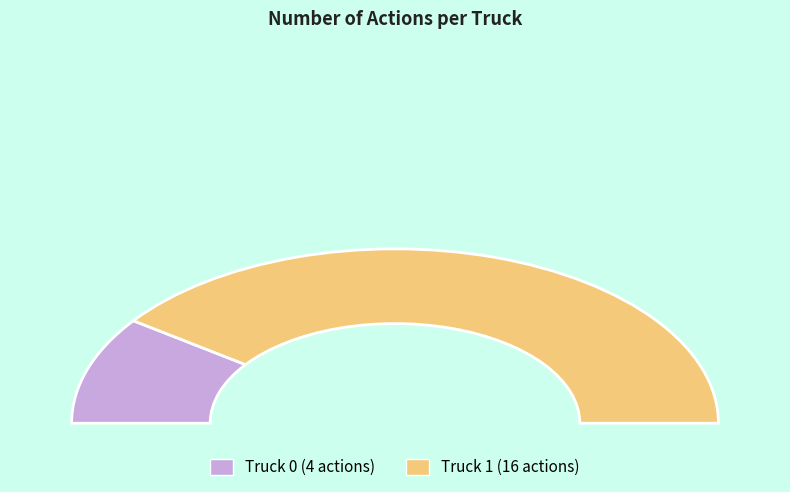

What percentage is NOT represented by Truck 1?

20.0%